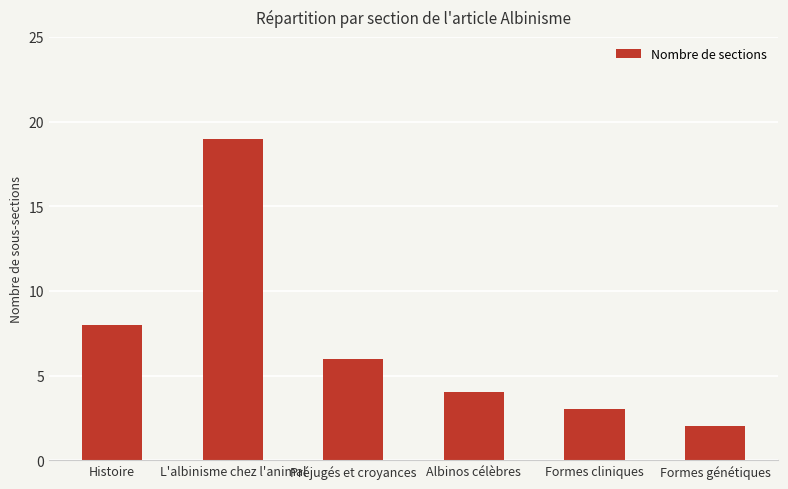

Is it true that the value at Albinos célèbres is 4?

True